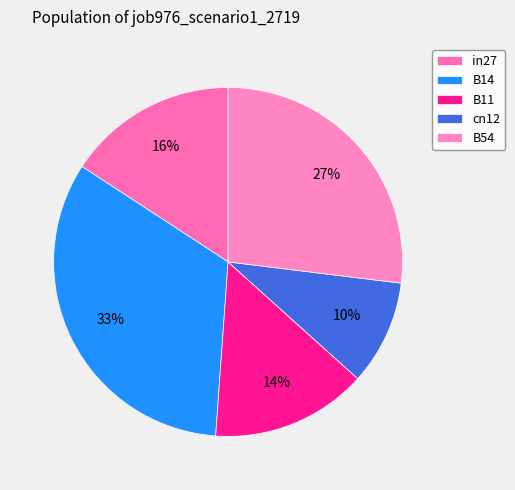

Which slice is the largest?

B14